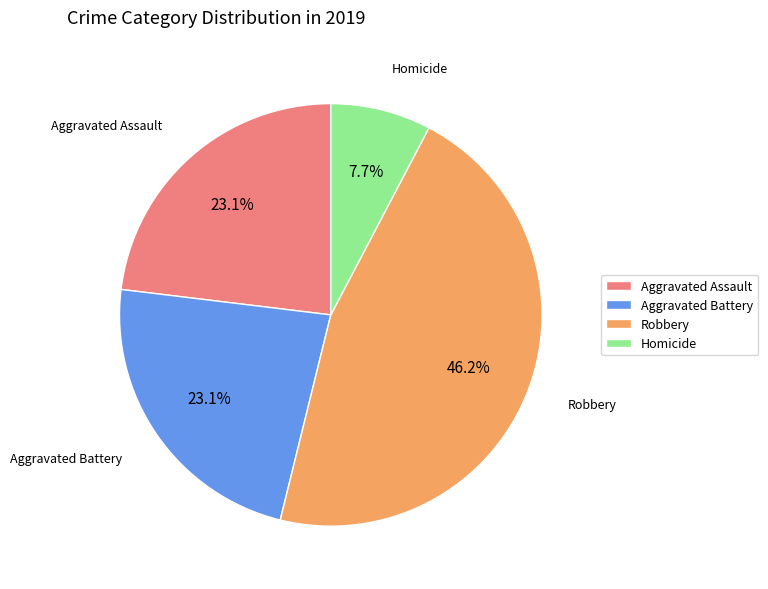

Is Aggravated Battery the majority of the pie?

No